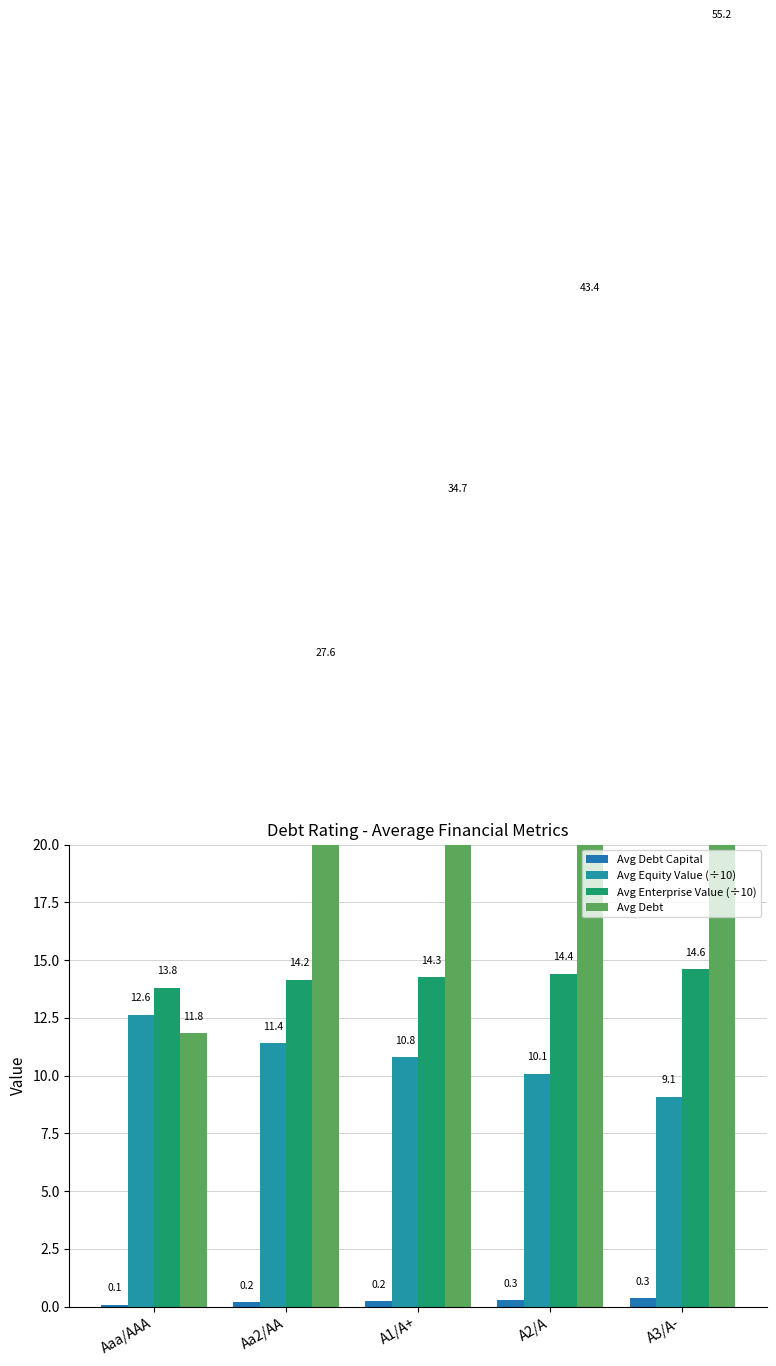

What is the minimum value for Avg Equity Value (÷10)?

9.1